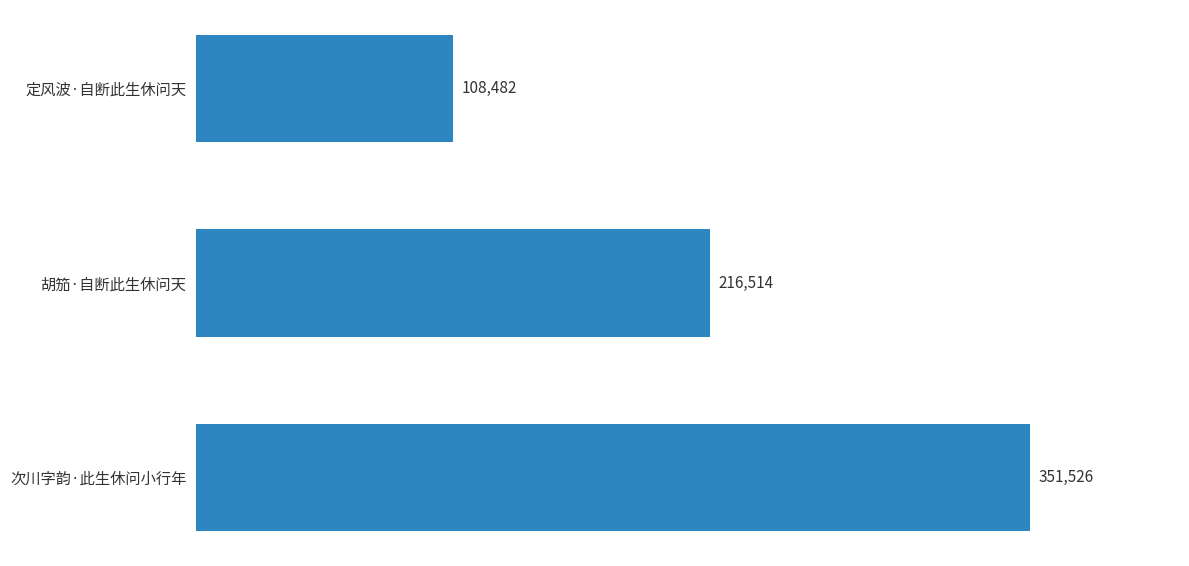

Reading bottom to top, what are all the values shown in this chart?

351526	216514	108482